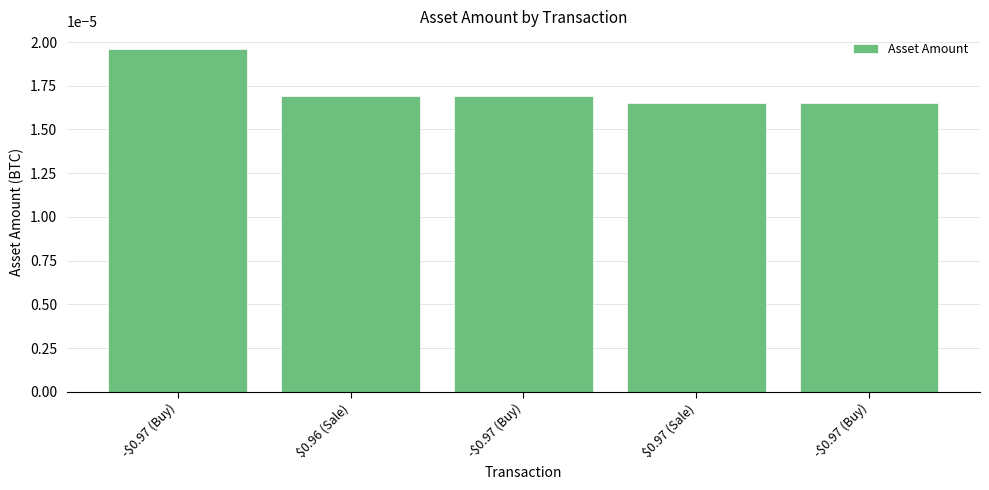

Between -$0.97 (Buy) and $0.96 (Sale), which is larger?

-$0.97 (Buy)